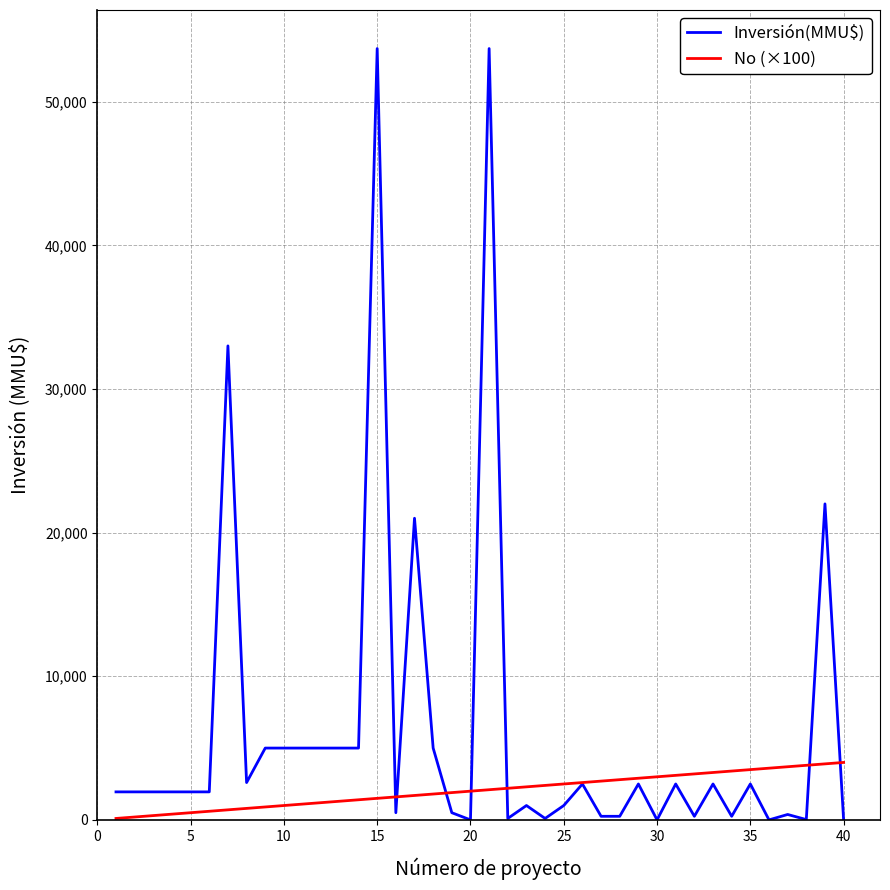

Which series has the largest total across all categories?

Inversión(MMU$)